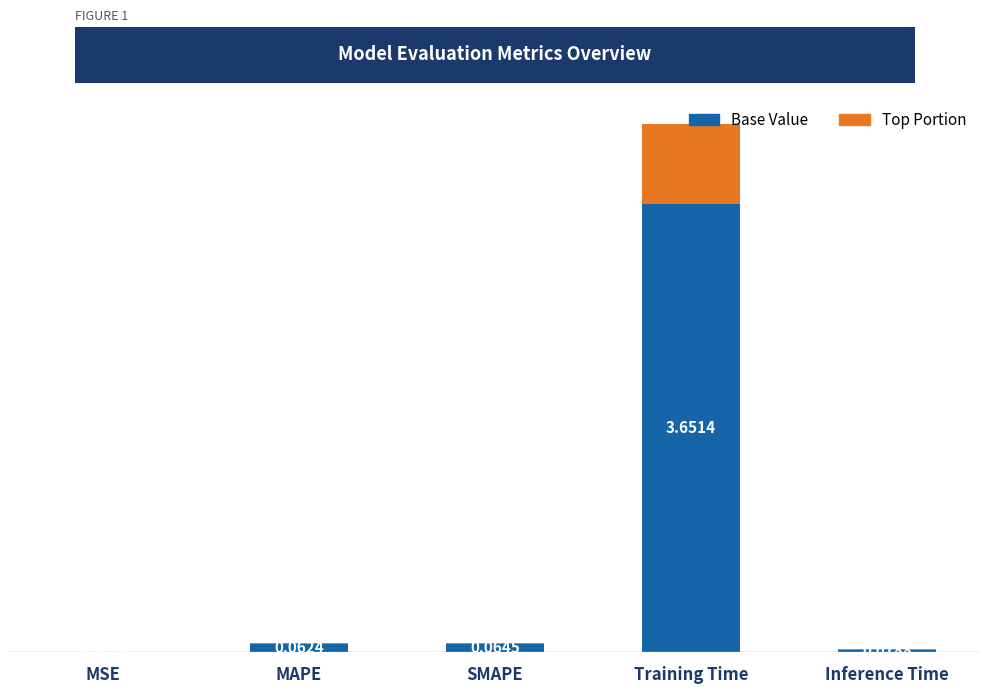

Which category has the highest value in the Base Value series?

Training Time